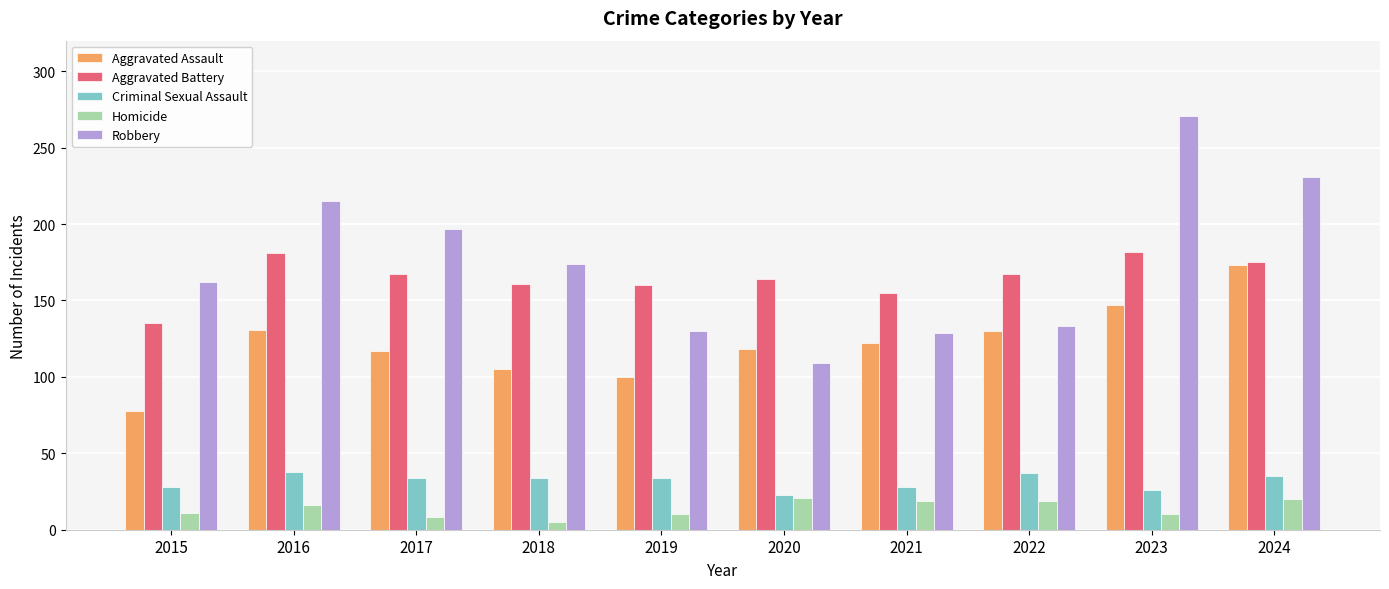

True or false: Homicide has a value of 21 at 2020.

True